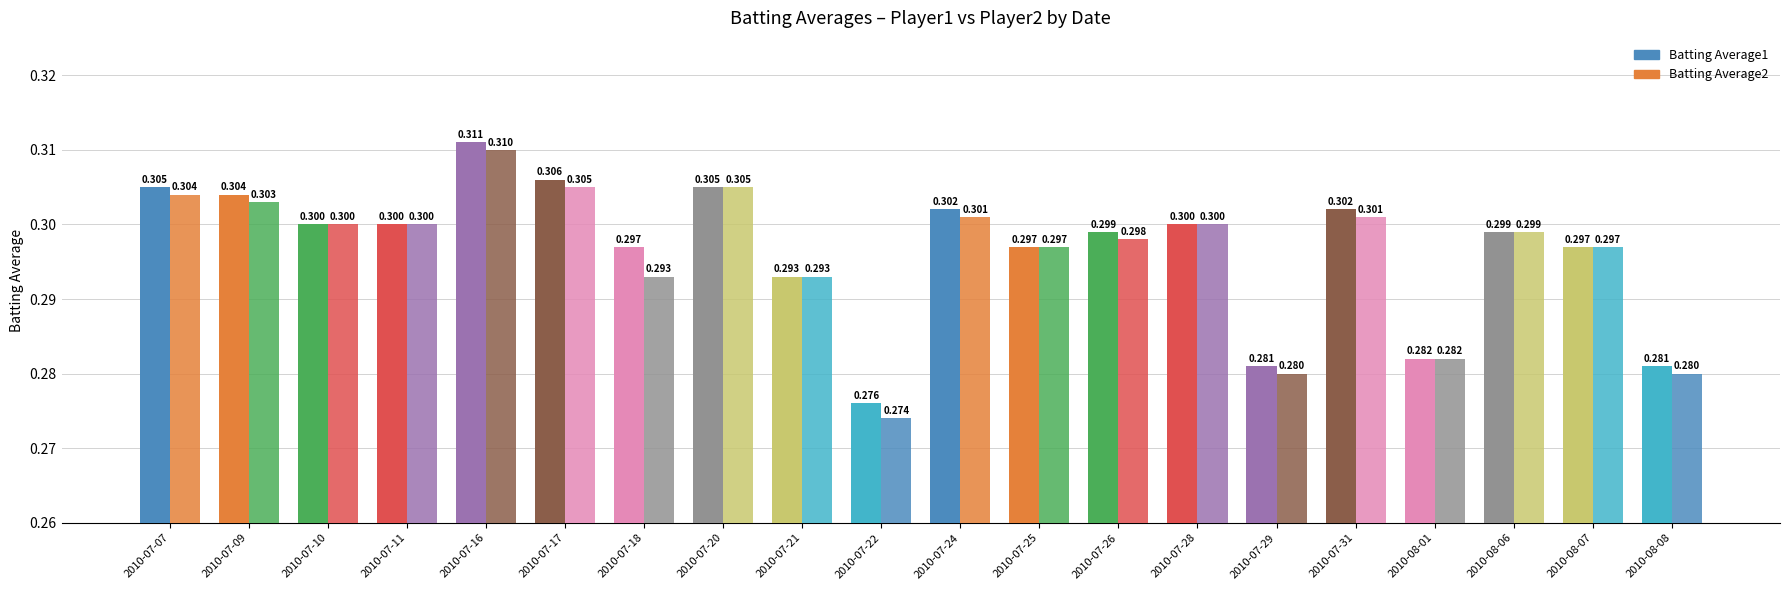

Which has a higher value, 2010-07-24 or 2010-07-21?

2010-07-24